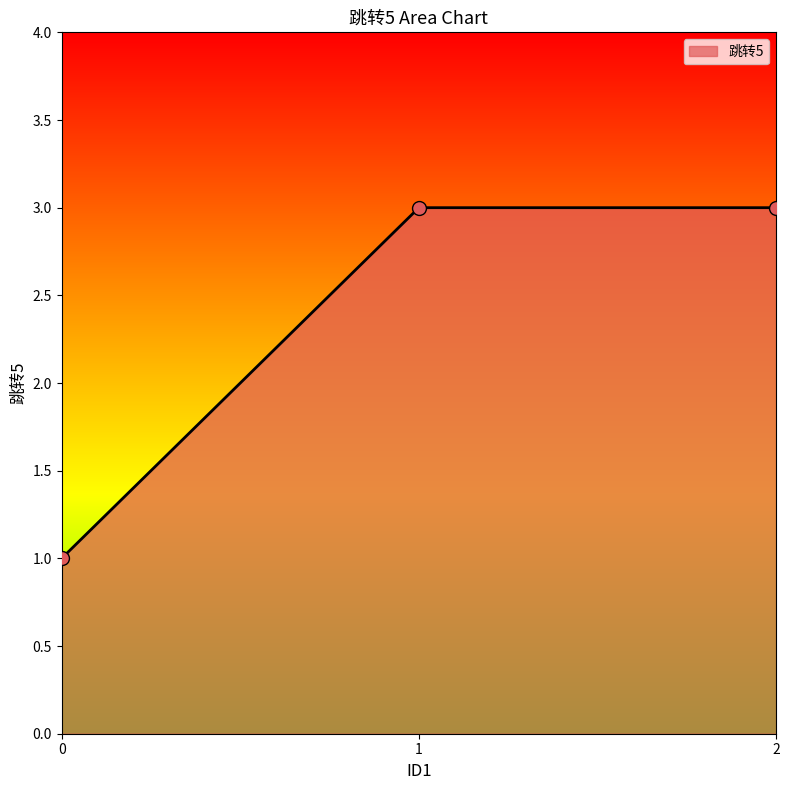

What is the ratio of the value at 2 to the value at 1?

1.0